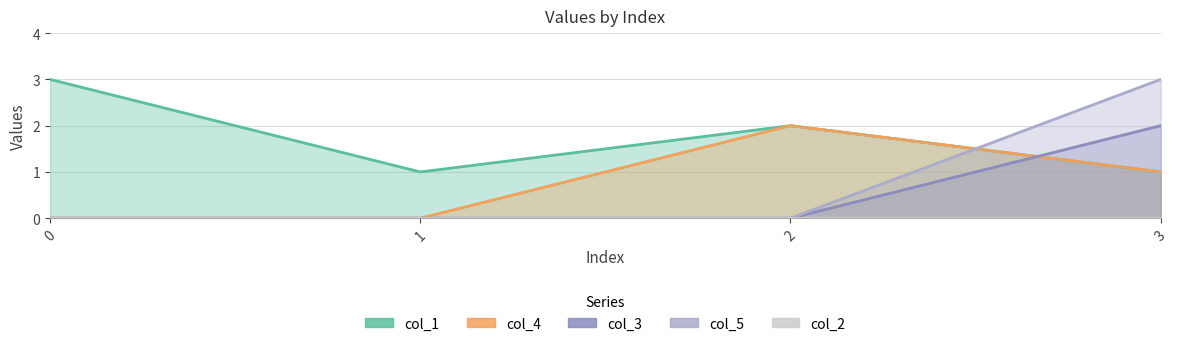

How many values in the col_4 series are below 1?

2